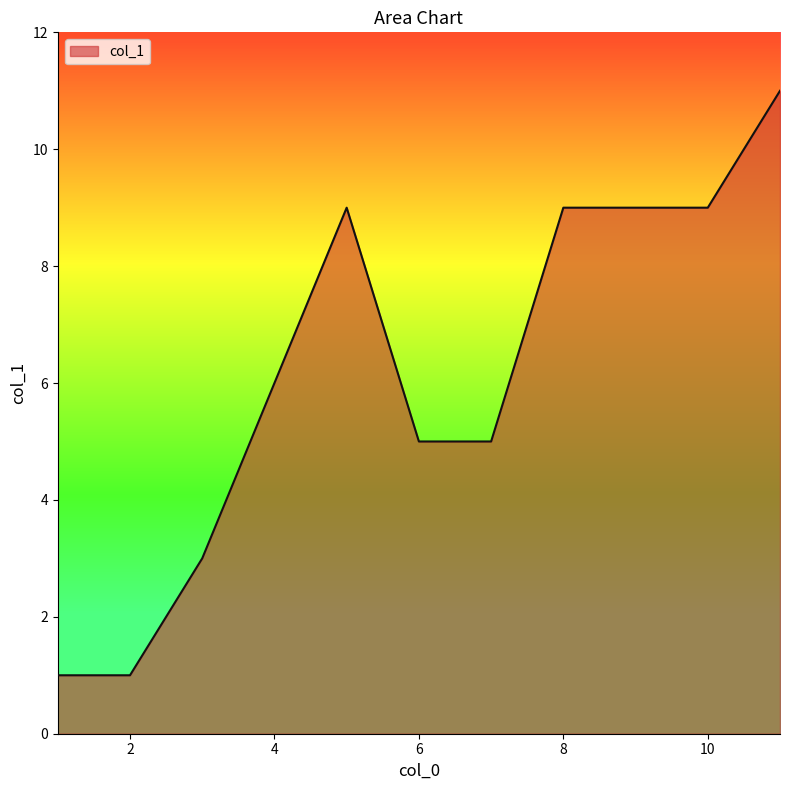

What is the maximum value shown in the chart?

11